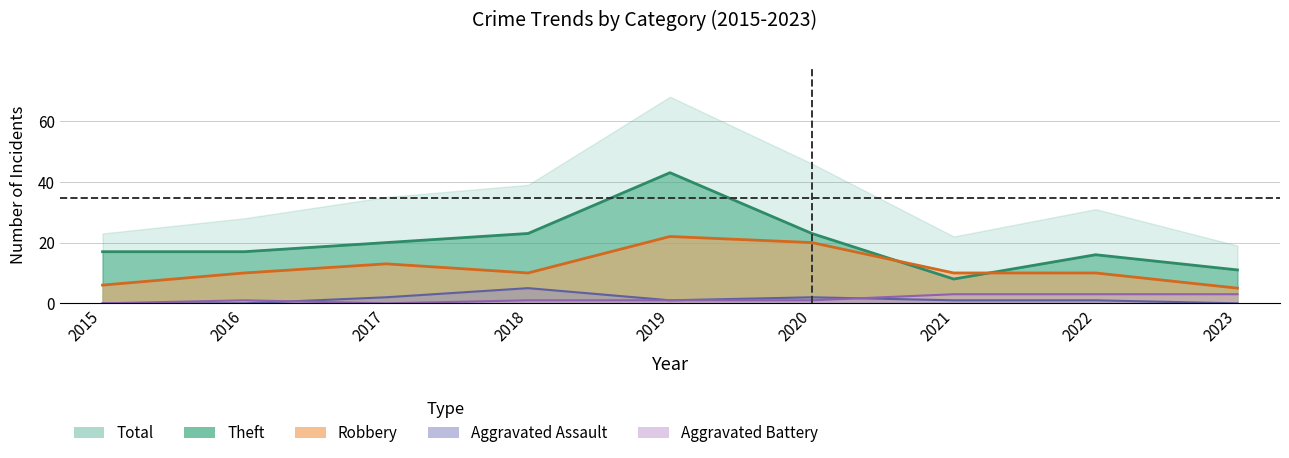

Read the Theft value at 2015, to the nearest 10.

20